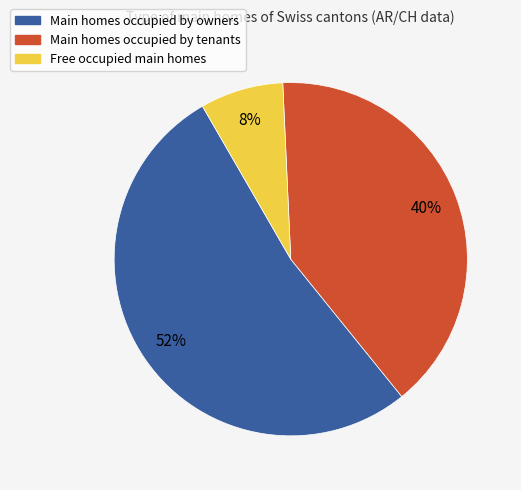

How many segments does this pie chart have?

3